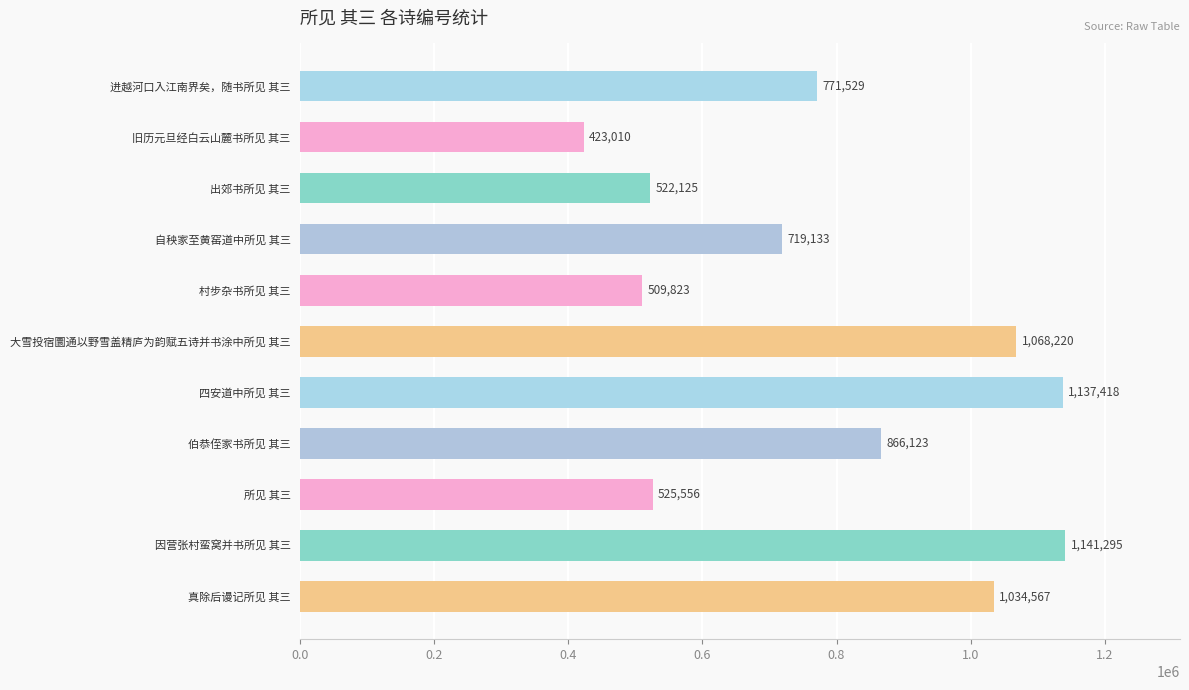

What is the label of the 10th bar from the bottom?

旧历元旦经白云山麓书所见 其三